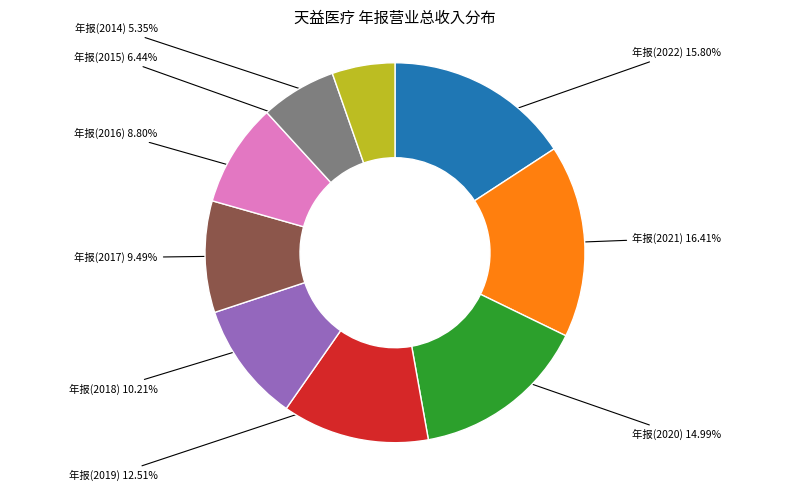

Rank the categories by value from highest to lowest.

年报(2021), 年报(2022), 年报(2020), 年报(2019), 年报(2018), 年报(2017), 年报(2016), 年报(2015), 年报(2014)